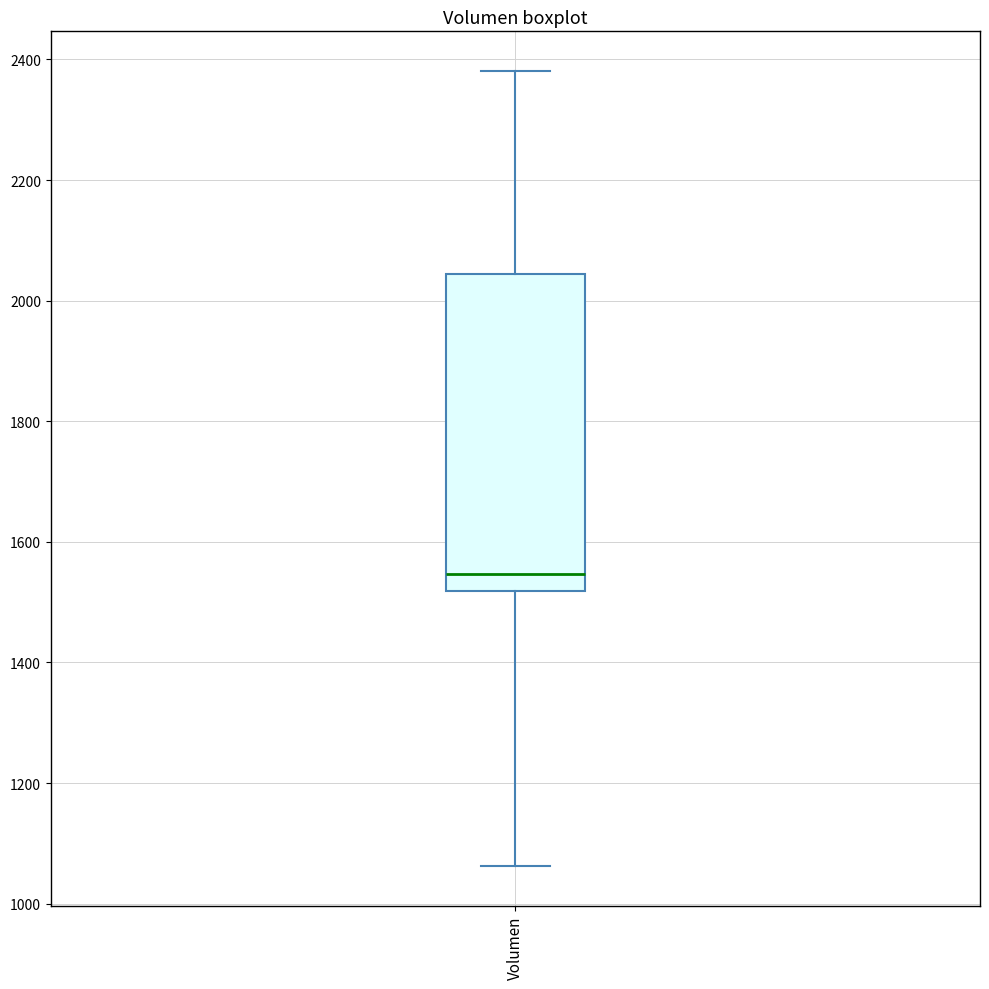

Read this box plot against the y-axis: the position of the median line, the range covered by the box, and the ends of both whiskers. The values are not printed on the chart, so give them approximately, as read against the axis.

median 1540, box 1520 to 2040, whiskers 1060 to 2380